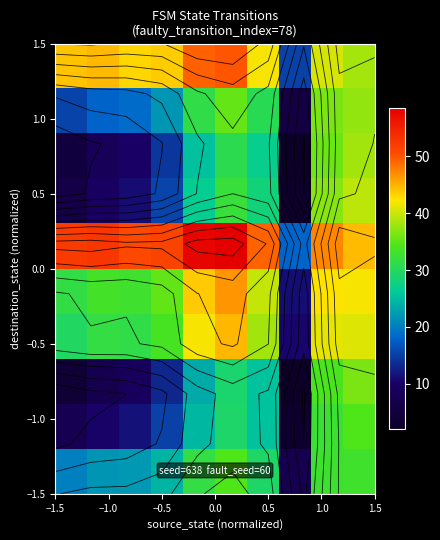

At how many categories does at least one series exceed 27?

9